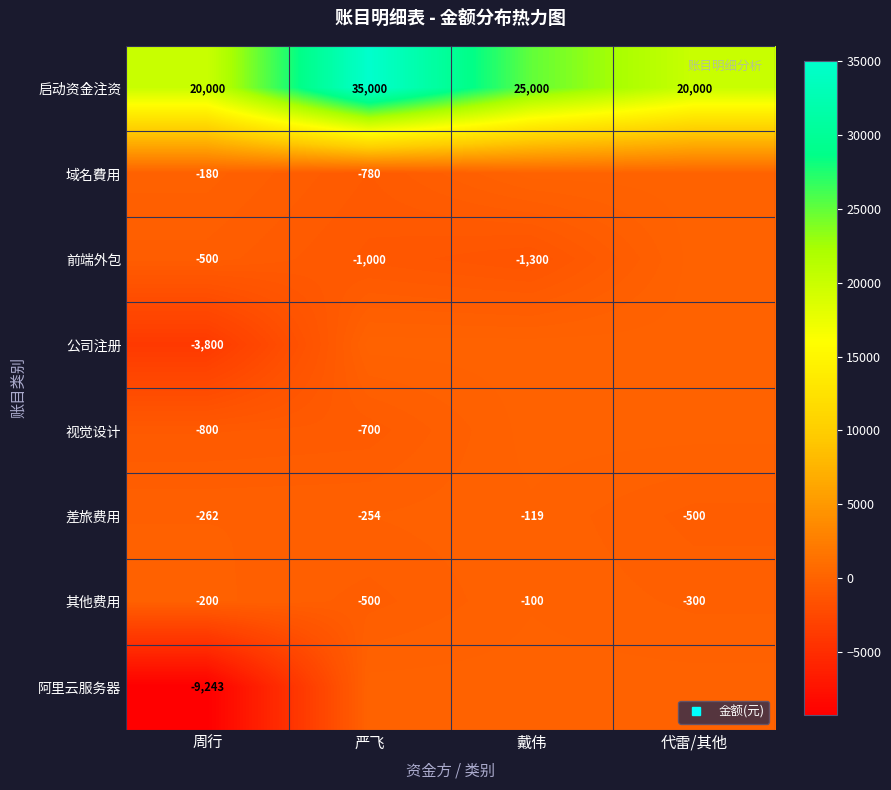

What is the sum of all 差旅费用 values?

-1135.5